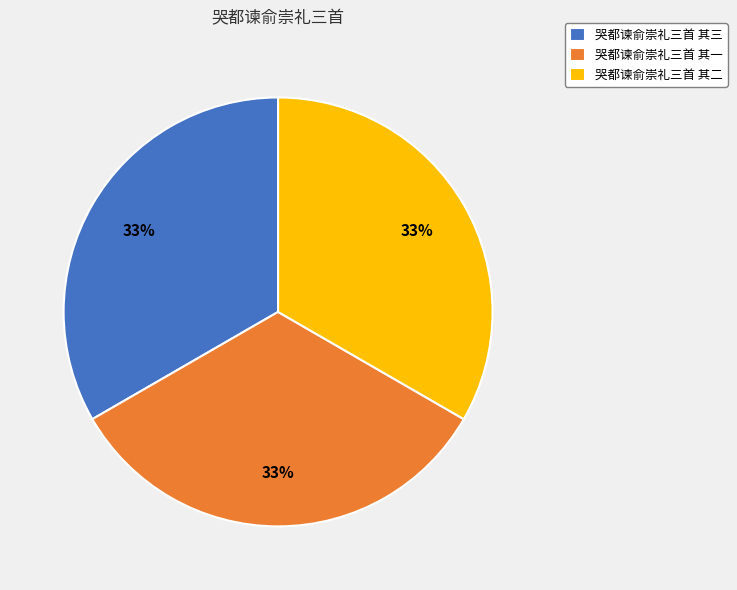

Count the number of slices in the pie.

3